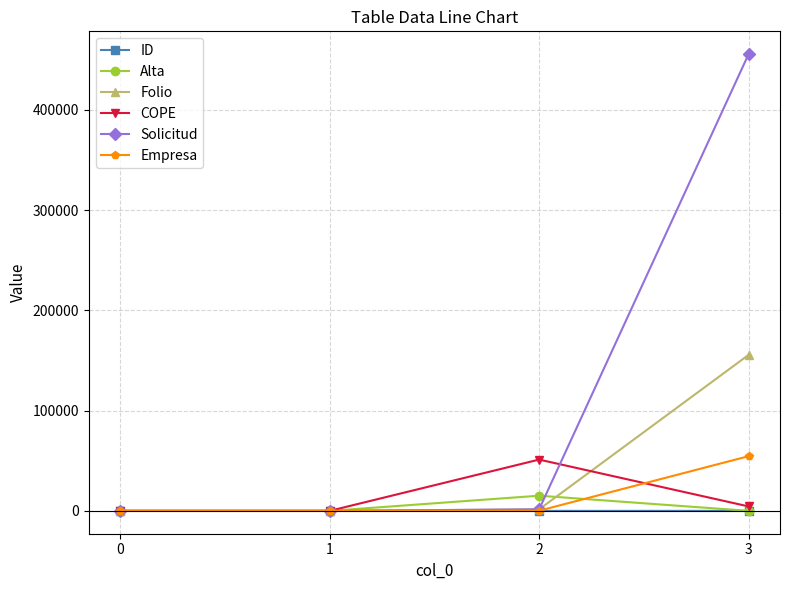

Which series has the largest range (max minus min)?

Solicitud